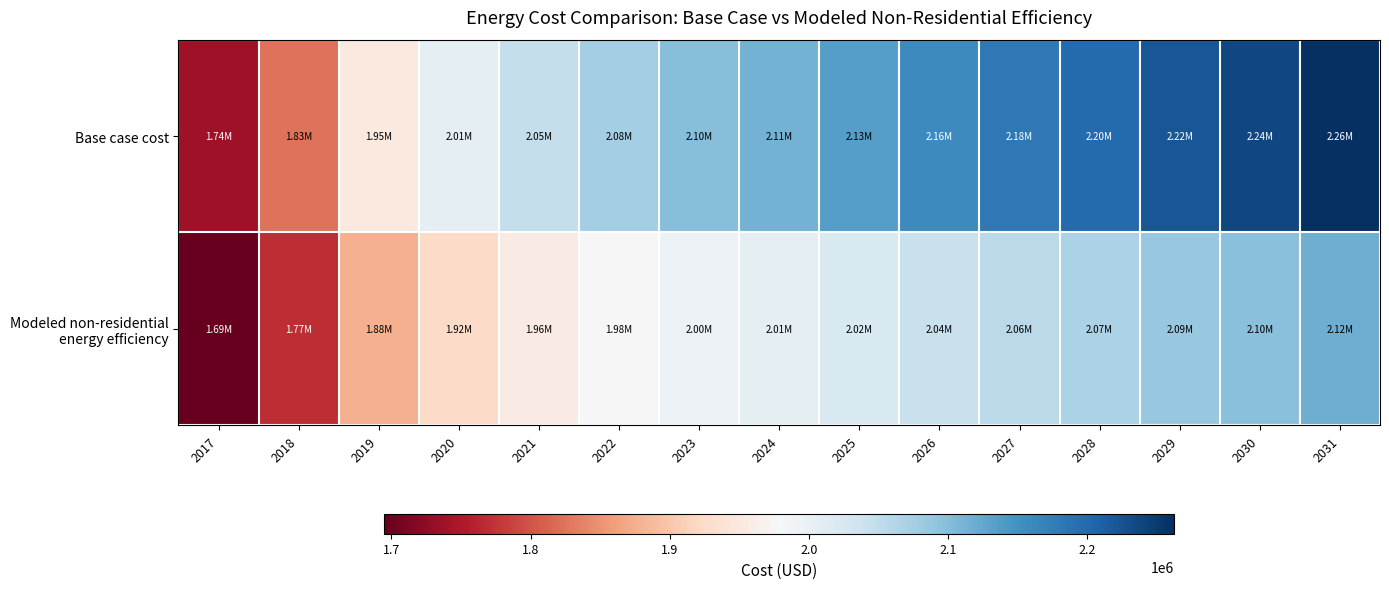

Which label corresponds to the largest value in the chart?

2031